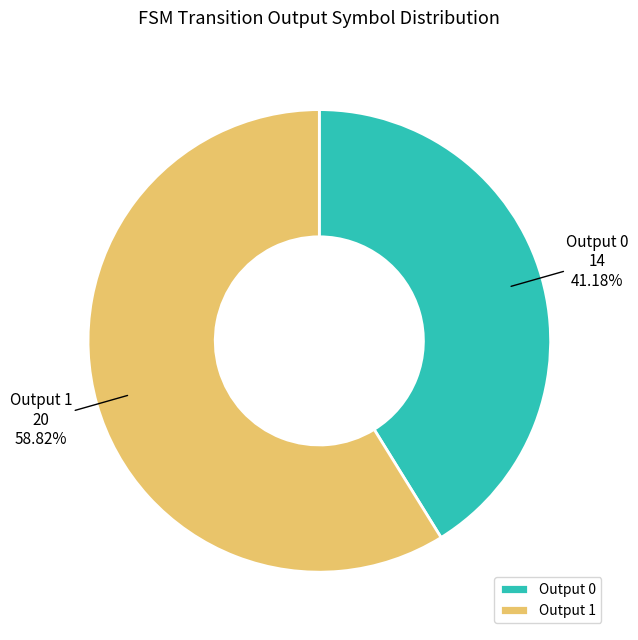

Approximately how many times larger is the value at Output 0 compared to Output 1?

0.7